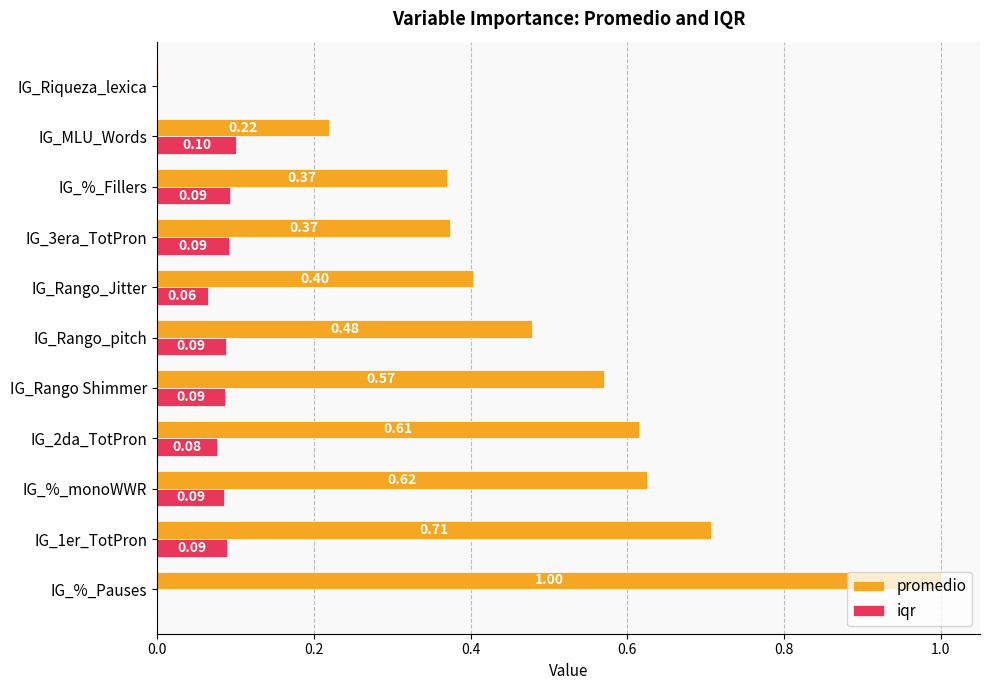

What is the sum of all iqr values?

0.8